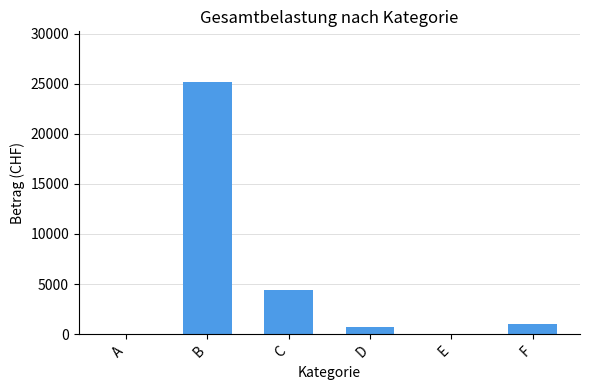

Between E and D, which is larger?

D